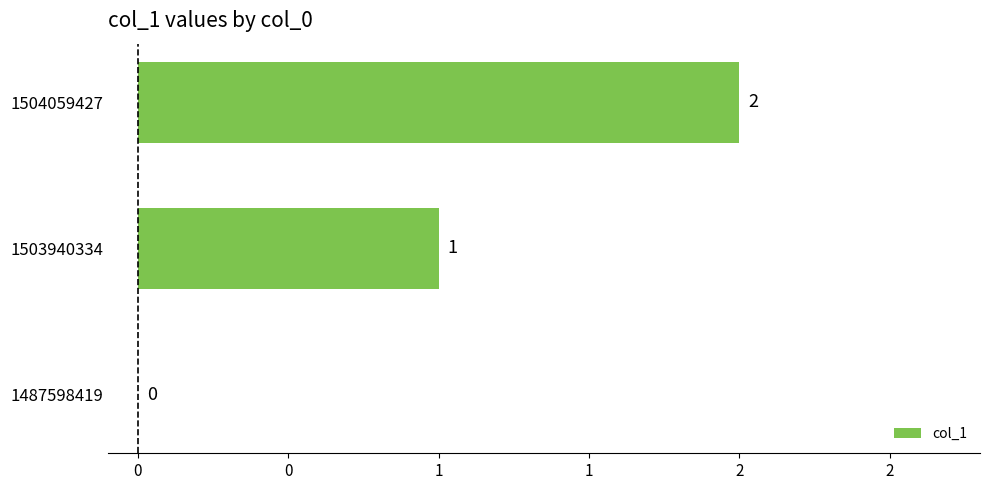

Are the bars horizontal?

Yes